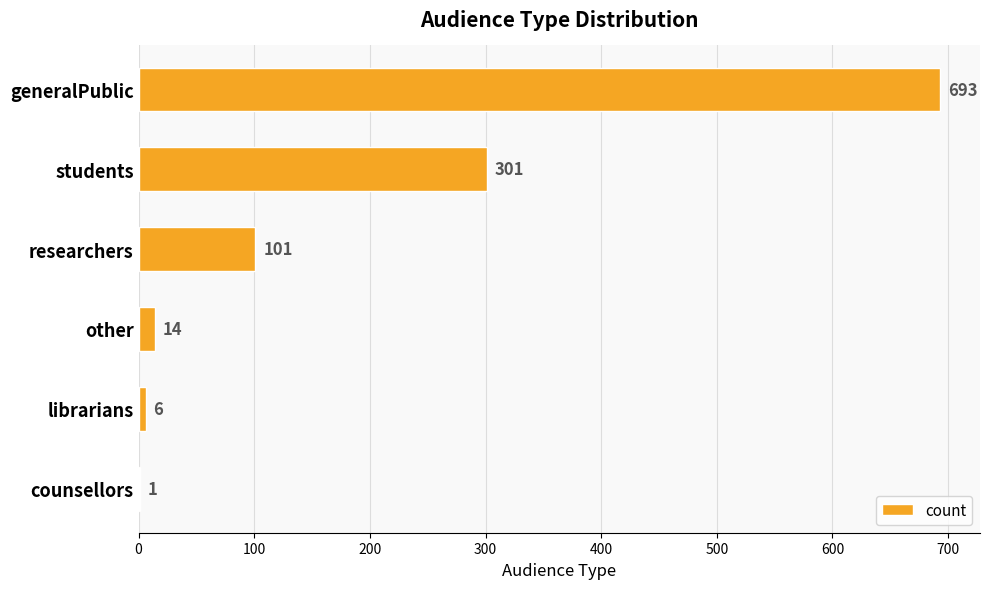

Is it true that the value at researchers is 101?

True